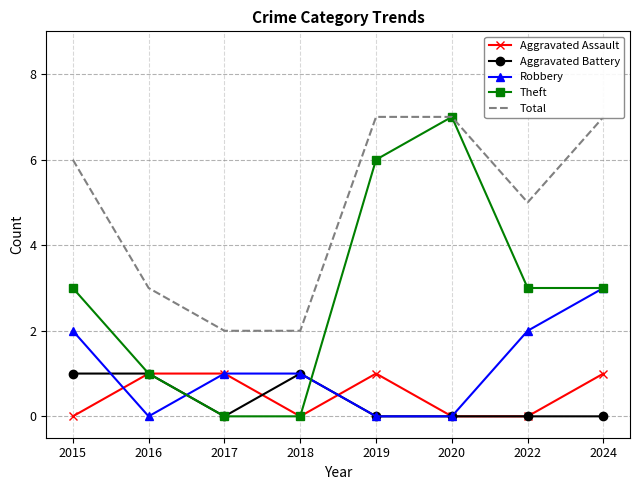

The Aggravated Battery series shows 0 at 2016. True or false?

False